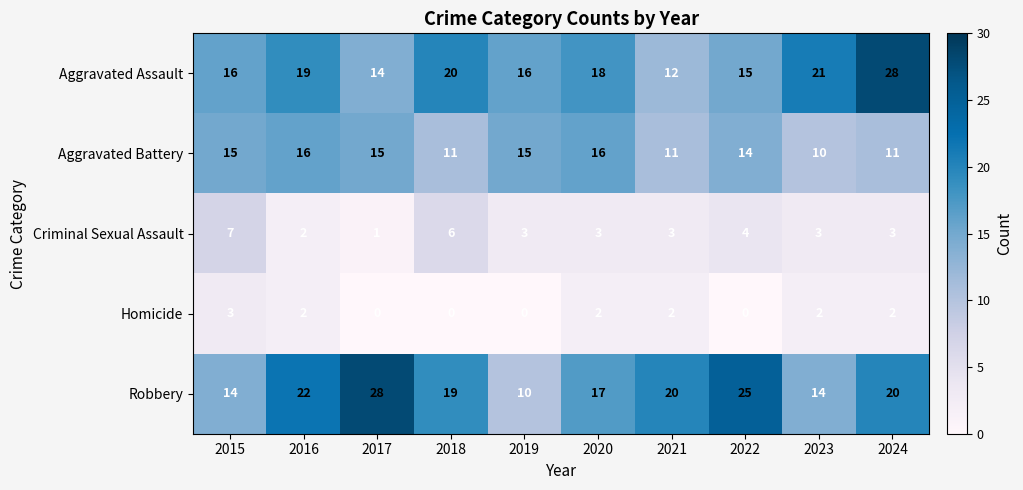

Rank the series at 2021 from lowest to highest value.

Homicide, Criminal Sexual Assault, Aggravated Battery, Aggravated Assault, Robbery